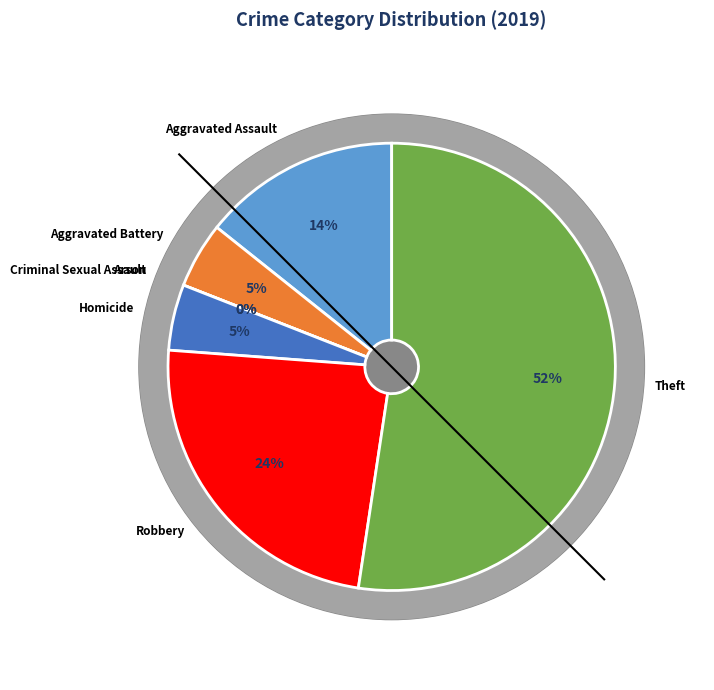

Which has a higher value, Arson or Aggravated Battery?

Aggravated Battery